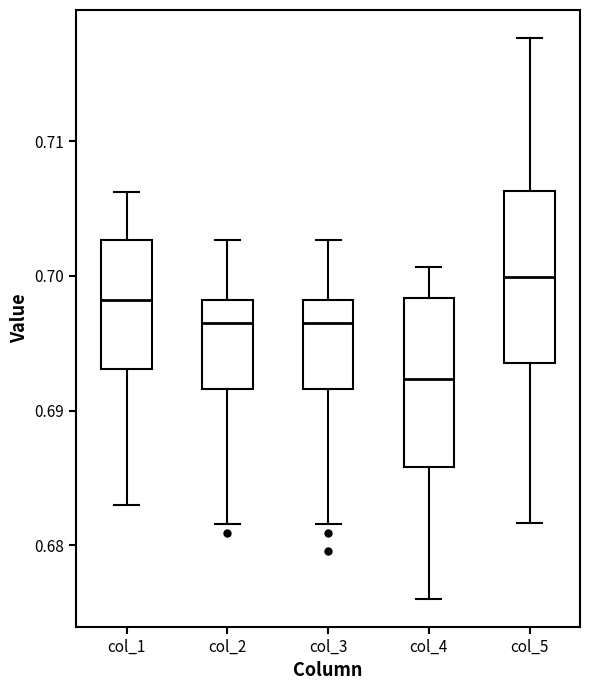

Where does the upper whisker of the box for col_5 end on the y-axis? The values are not printed on the chart, so give them approximately, as read against the axis.

0.718